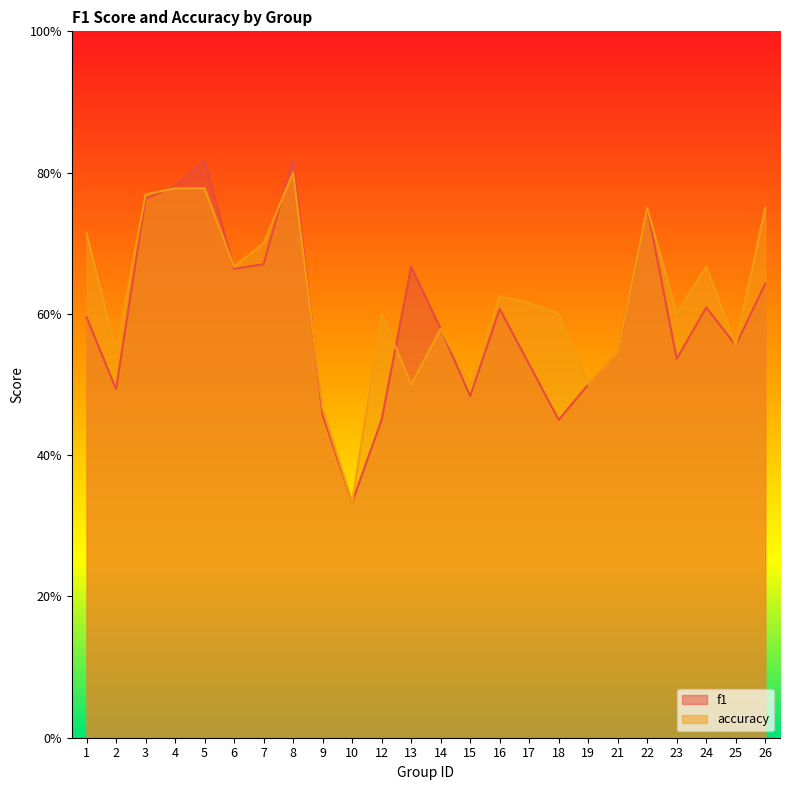

What are all the series names shown in the legend?

f1, accuracy